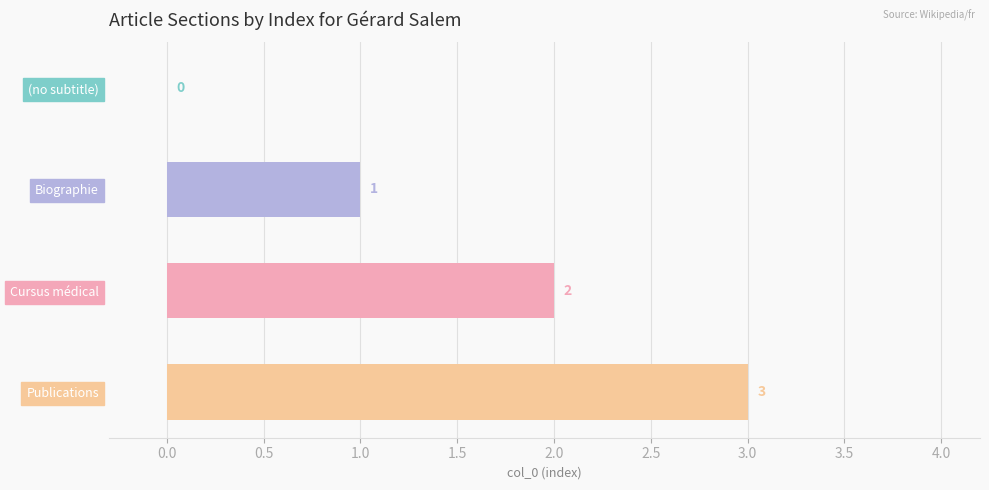

What is the greatest value displayed?

3